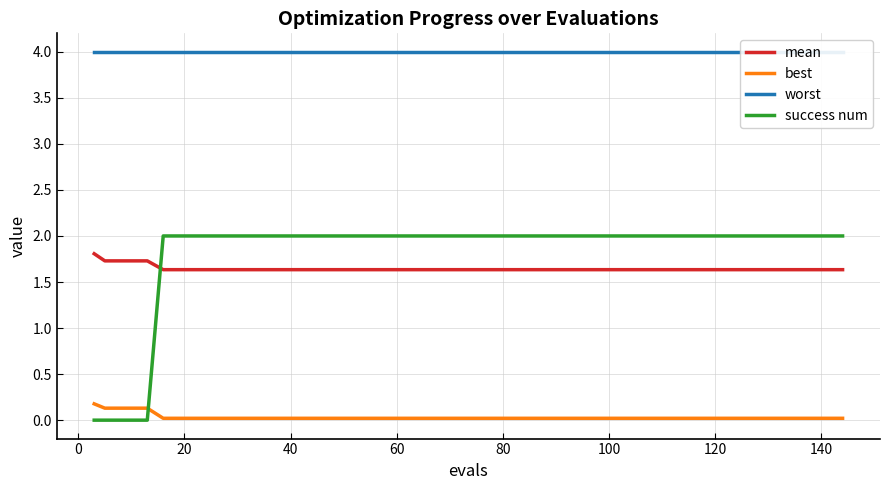

True or false: best and mean intersect in this chart.

False